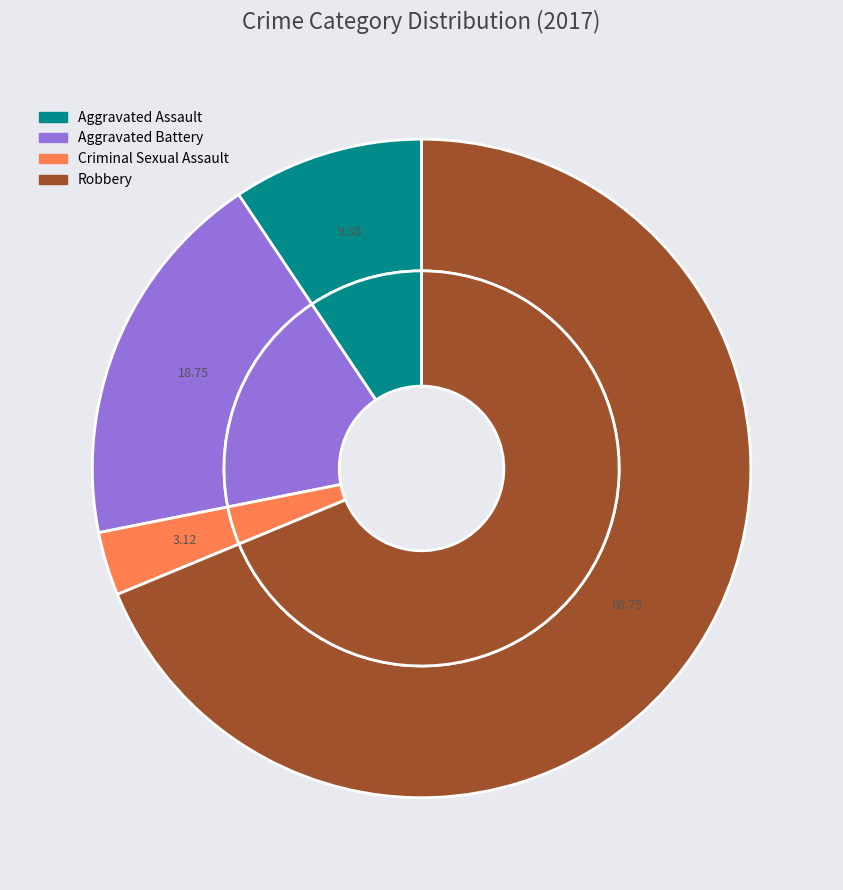

What portion of the pie excludes Criminal Sexual Assault?

96.9%